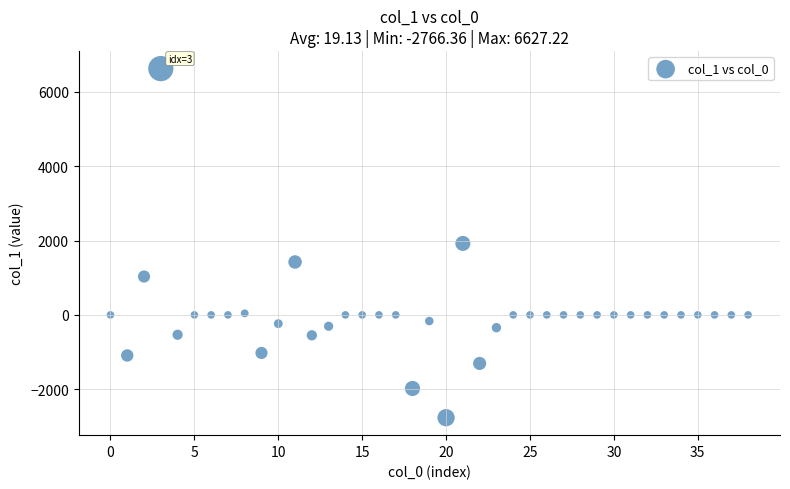

What is the range of Y values (max minus min)?

9393.6